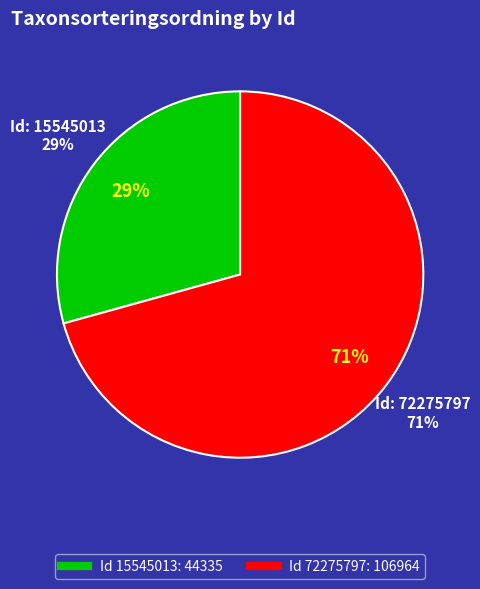

The 72275797 slice represents 63% of the pie. True or false?

False